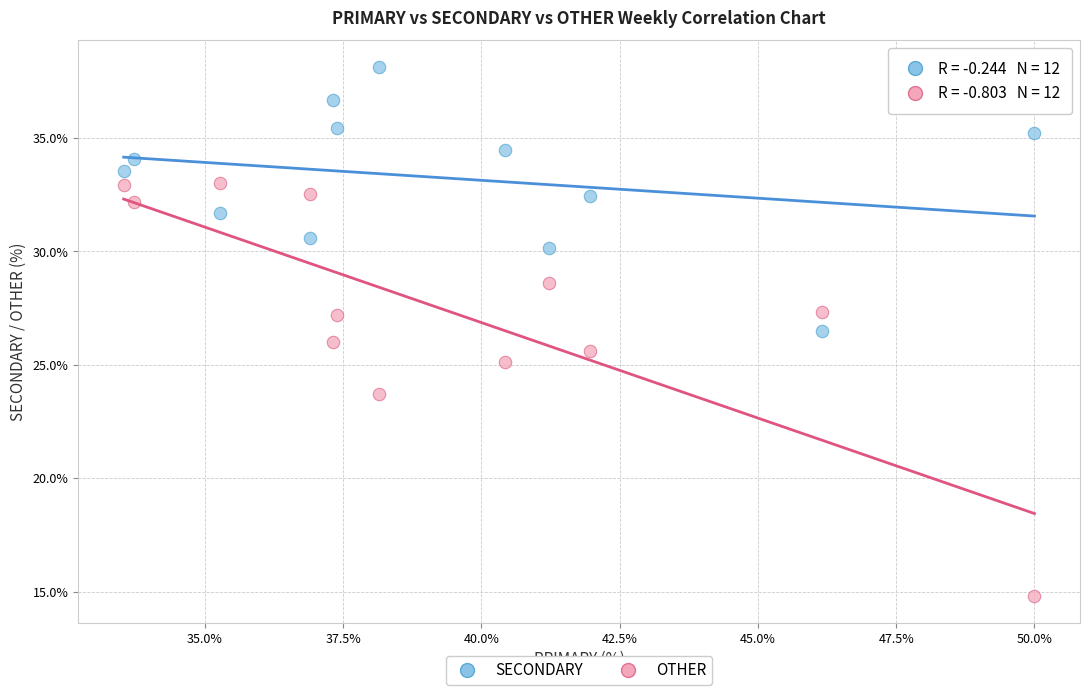

Which series has the largest Y range (max minus min)?

OTHER